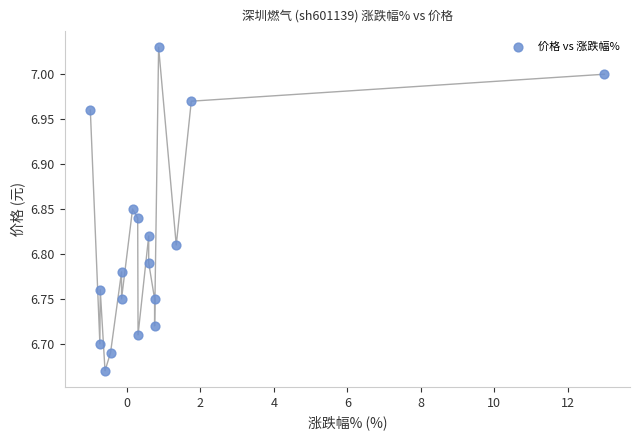

What is the range of Y values (max minus min)?

0.4